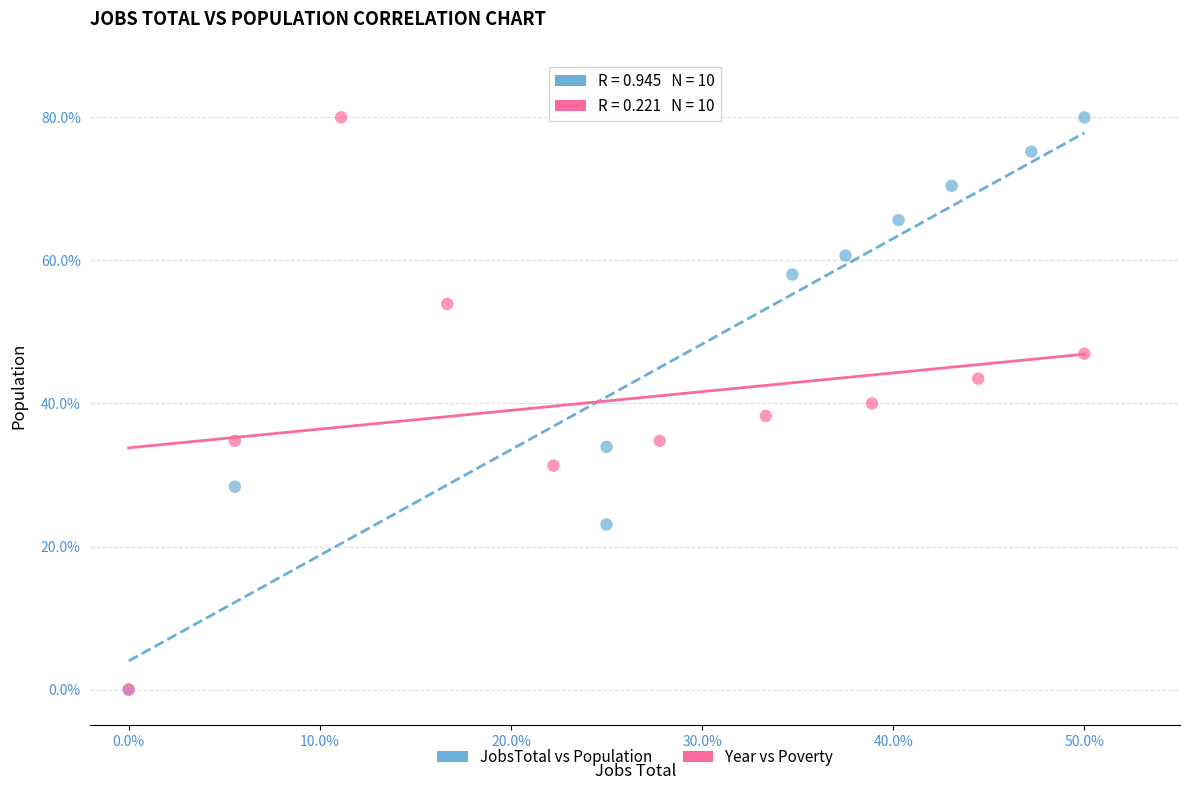

What are all the series names shown in the legend?

JobsTotal vs Population, Year vs Poverty